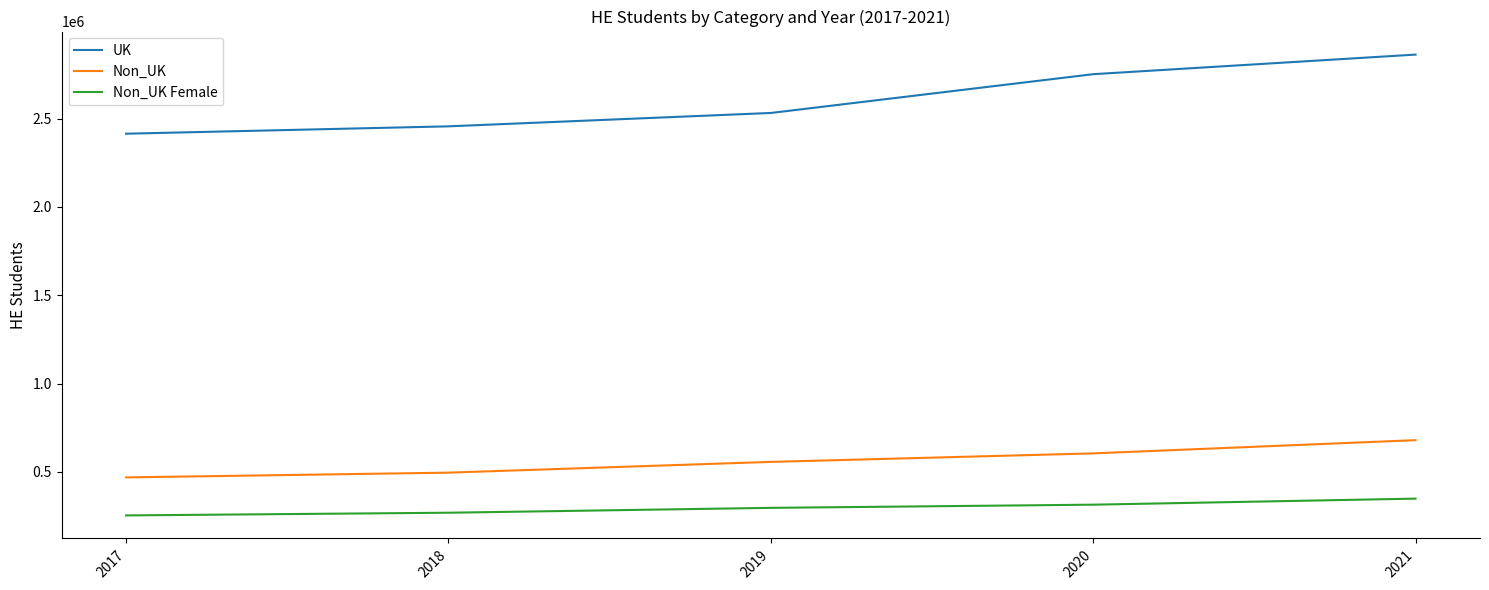

Which series has the largest range (max minus min)?

UK